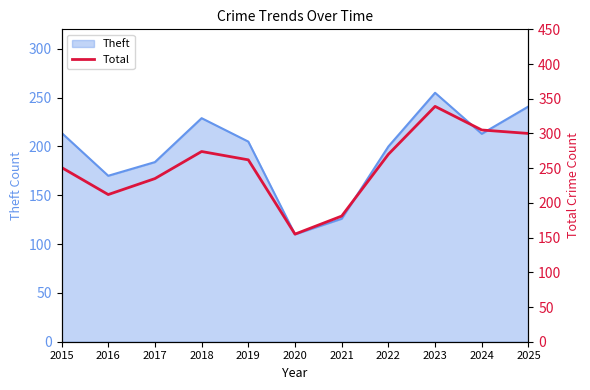

True or false: the data shows 117 at 2019.

False